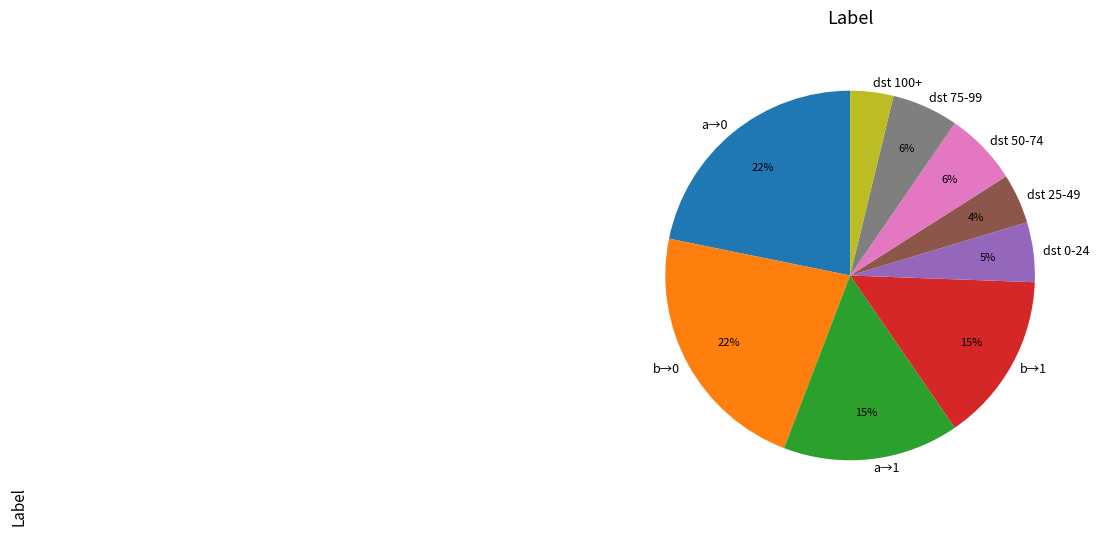

What percentage is the b→0 slice, to the nearest percent?

22%